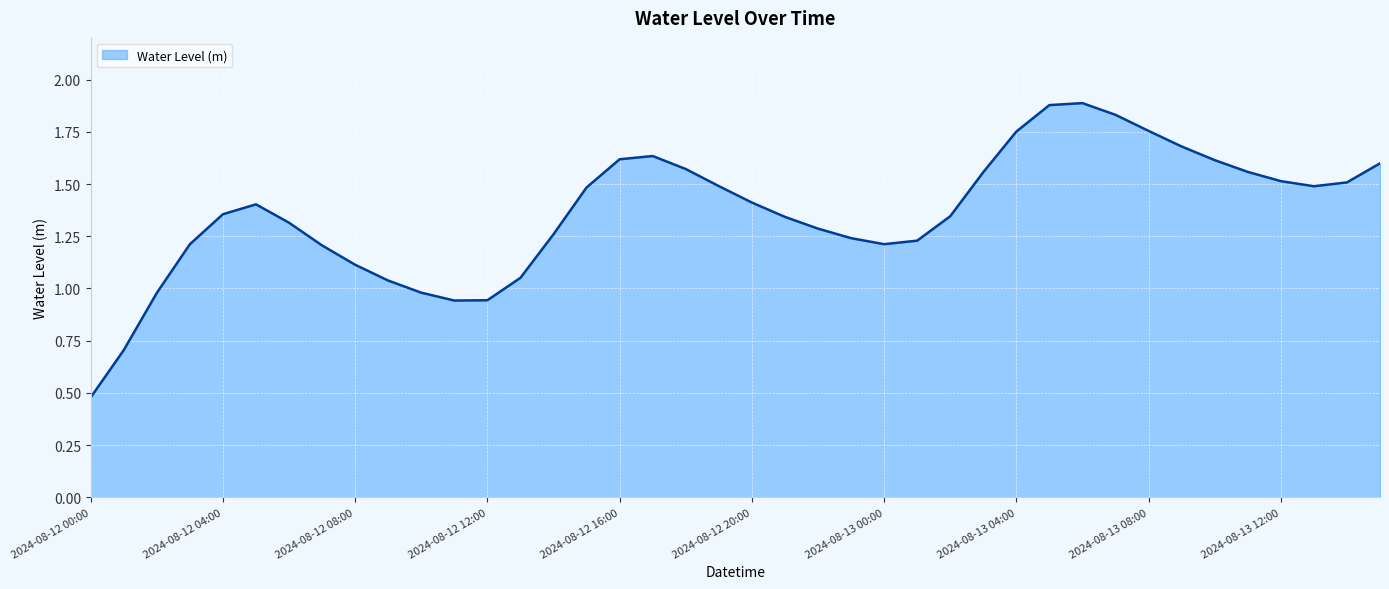

What is the greatest value displayed?

1.9